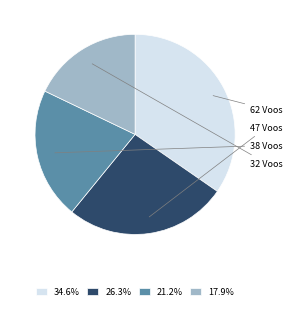

Do 17.9% and 34.6% together represent more than half of the pie?

Yes